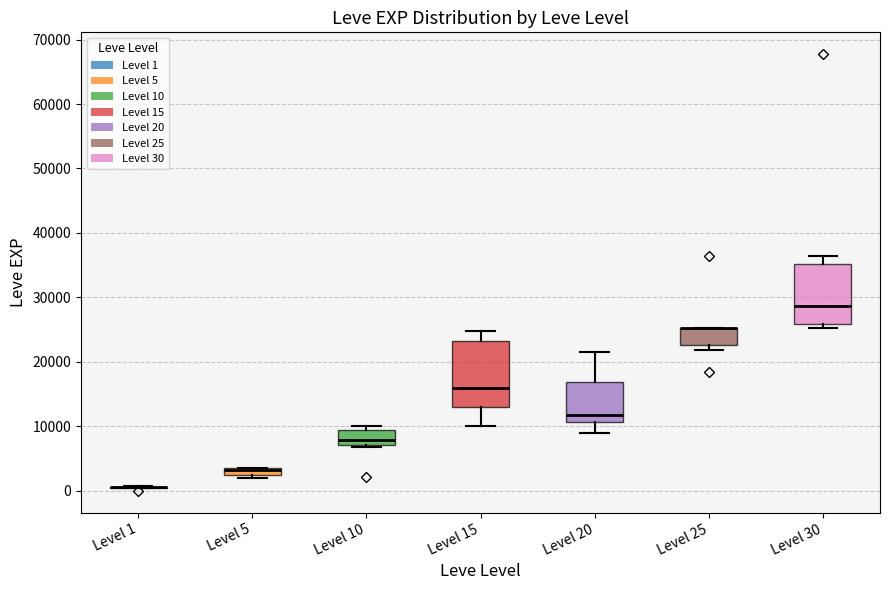

Comparing the boxes themselves (not the whiskers), which one is the tallest?

Level 15